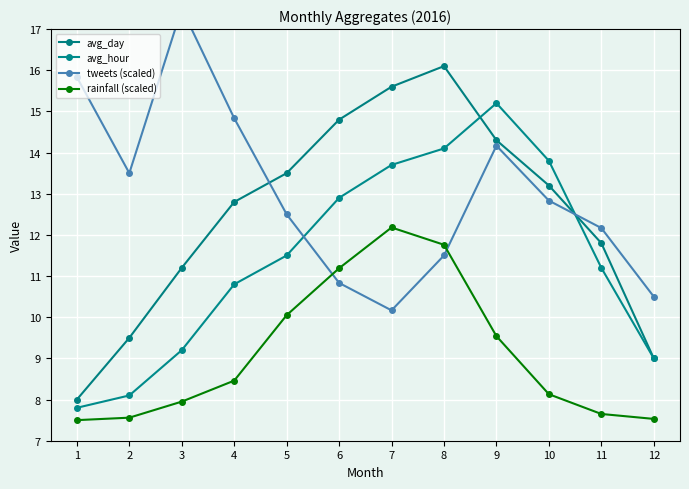

How many intersections are there between avg_day and avg_hour?

2